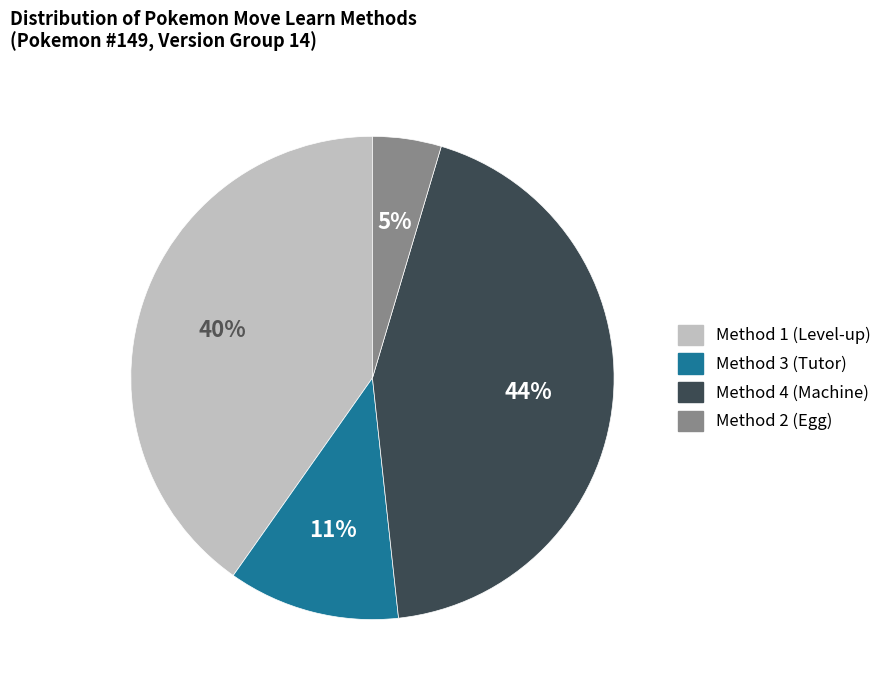

Is it true that Method 1 is 40% of the pie?

True